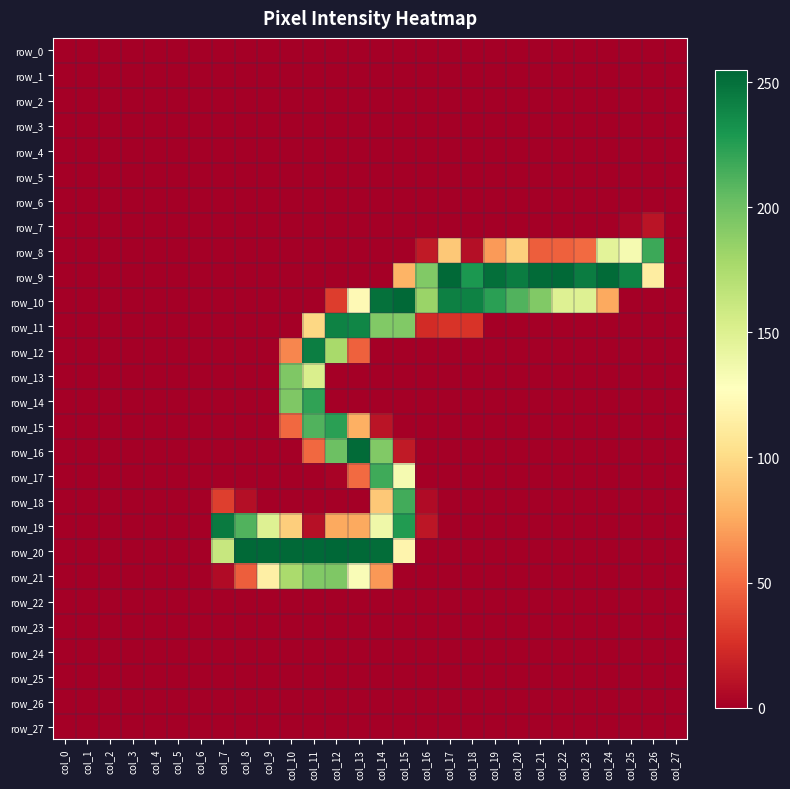

List the series in order of their peak value, lowest first.

row_0, row_1, row_2, row_3, row_4, row_5, row_6, row_22, row_23, row_24, row_25, row_26, row_27, row_7, row_13, row_21, row_18, row_17, row_8, row_14, row_15, row_11, row_12, row_19, row_16, row_9, row_10, row_20